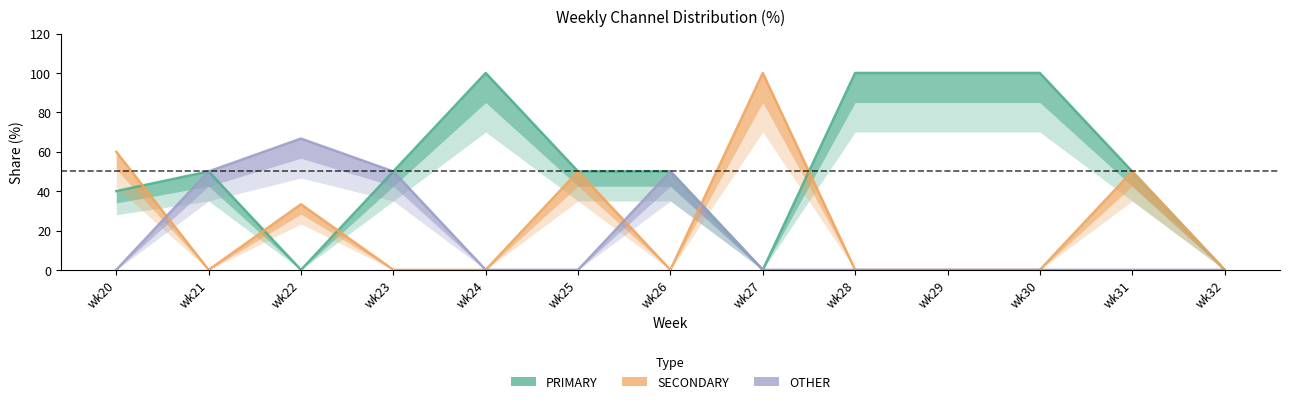

Which series has the widest spread of values?

PRIMARY